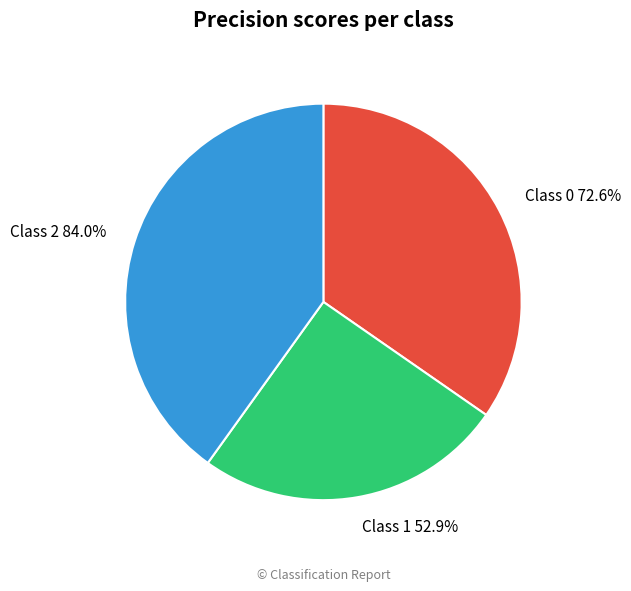

To the nearest percent, what is the average slice percentage?

33%